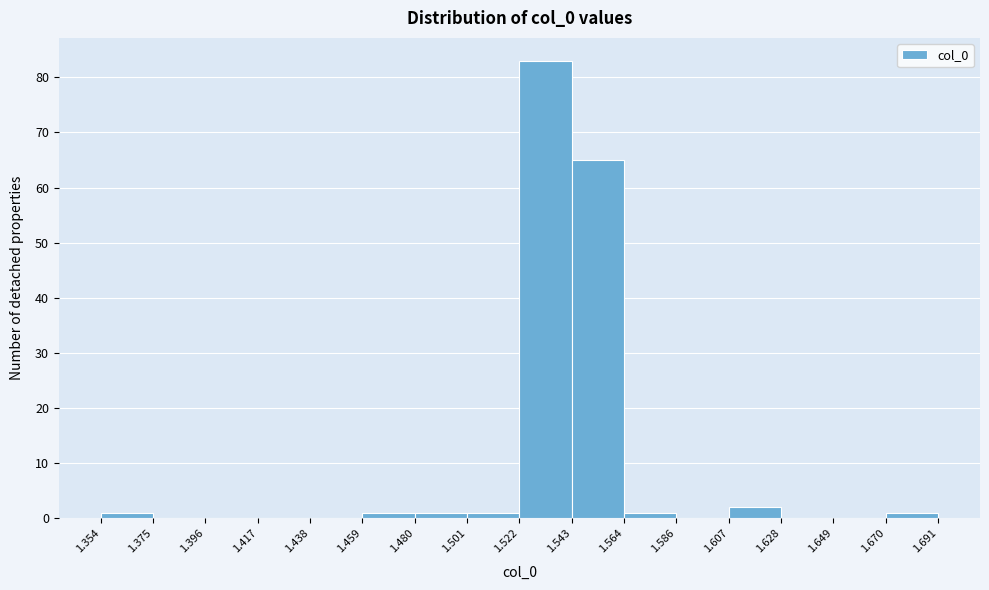

Which range on the x-axis has the tallest bar?

1.522 to 1.543